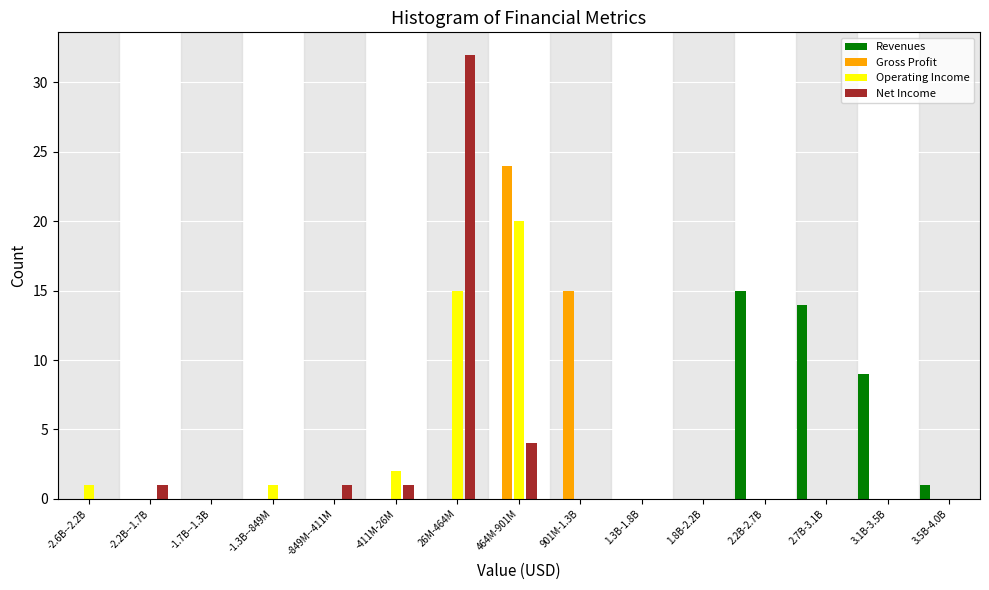

At which label does Gross Profit reach its peak?

464M-901M